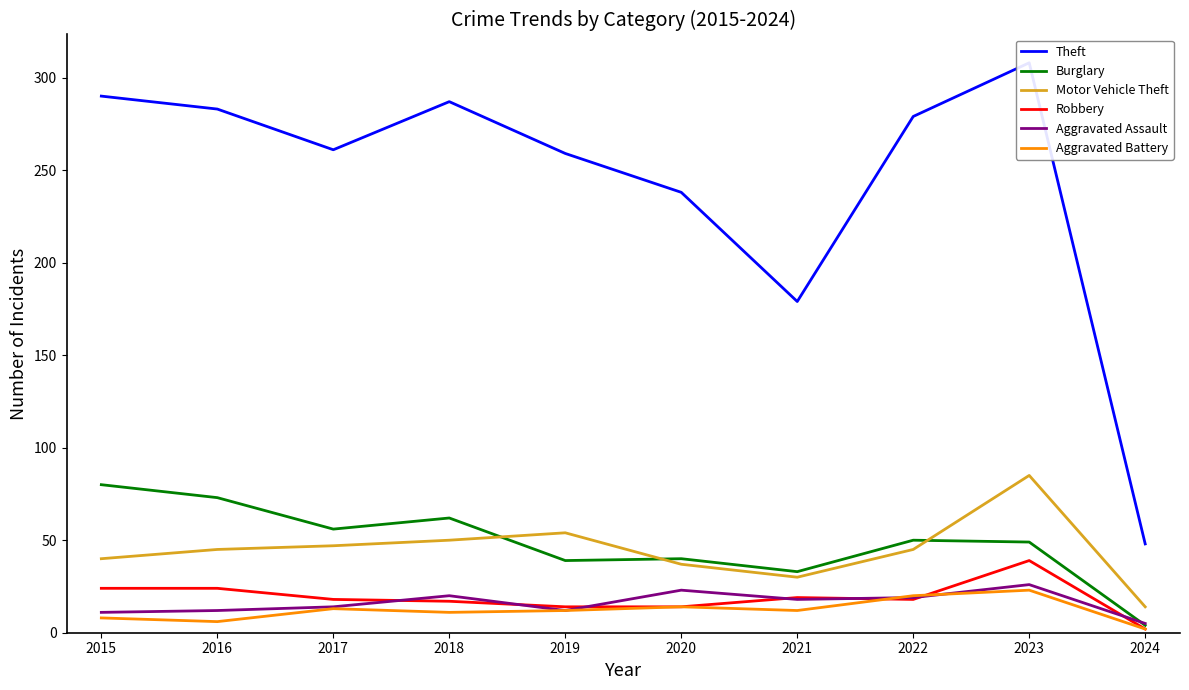

Rank the categories by Motor Vehicle Theft value from highest to lowest.

2023, 2019, 2018, 2017, 2016, 2022, 2015, 2020, 2021, 2024